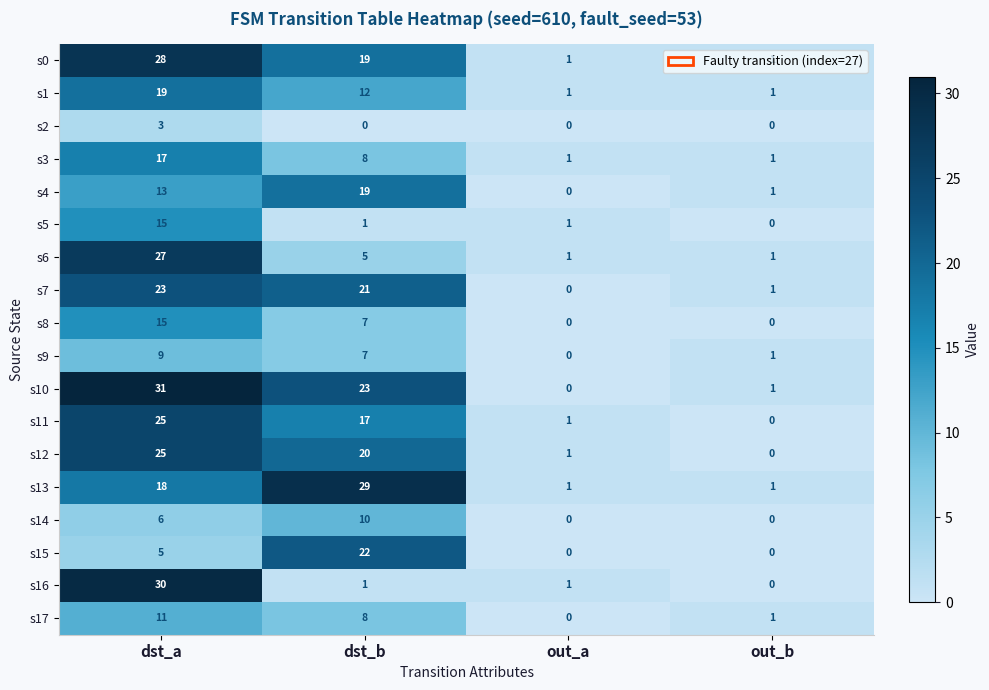

What is the total value across all series at dst_a?

320